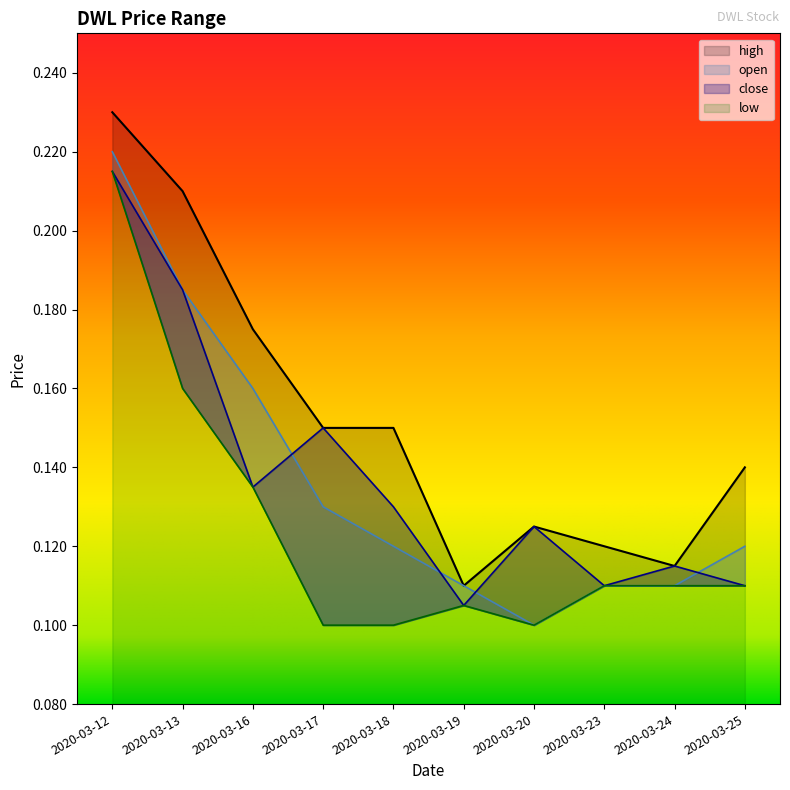

Reading right to left, transcribe all the data shown in this chart.

high: 2020-03-25=0.1	2020-03-24=0.1	2020-03-23=0.1	2020-03-20=0.1	2020-03-19=0.1	2020-03-18=0.1	2020-03-17=0.1	2020-03-16=0.2	2020-03-13=0.2	2020-03-12=0.2
open: 2020-03-25=0.1	2020-03-24=0.1	2020-03-23=0.1	2020-03-20=0.1	2020-03-19=0.1	2020-03-18=0.1	2020-03-17=0.1	2020-03-16=0.2	2020-03-13=0.2	2020-03-12=0.2
close: 2020-03-25=0.1	2020-03-24=0.1	2020-03-23=0.1	2020-03-20=0.1	2020-03-19=0.1	2020-03-18=0.1	2020-03-17=0.1	2020-03-16=0.1	2020-03-13=0.2	2020-03-12=0.2
low: 2020-03-25=0.1	2020-03-24=0.1	2020-03-23=0.1	2020-03-20=0.1	2020-03-19=0.1	2020-03-18=0.1	2020-03-17=0.1	2020-03-16=0.1	2020-03-13=0.2	2020-03-12=0.2